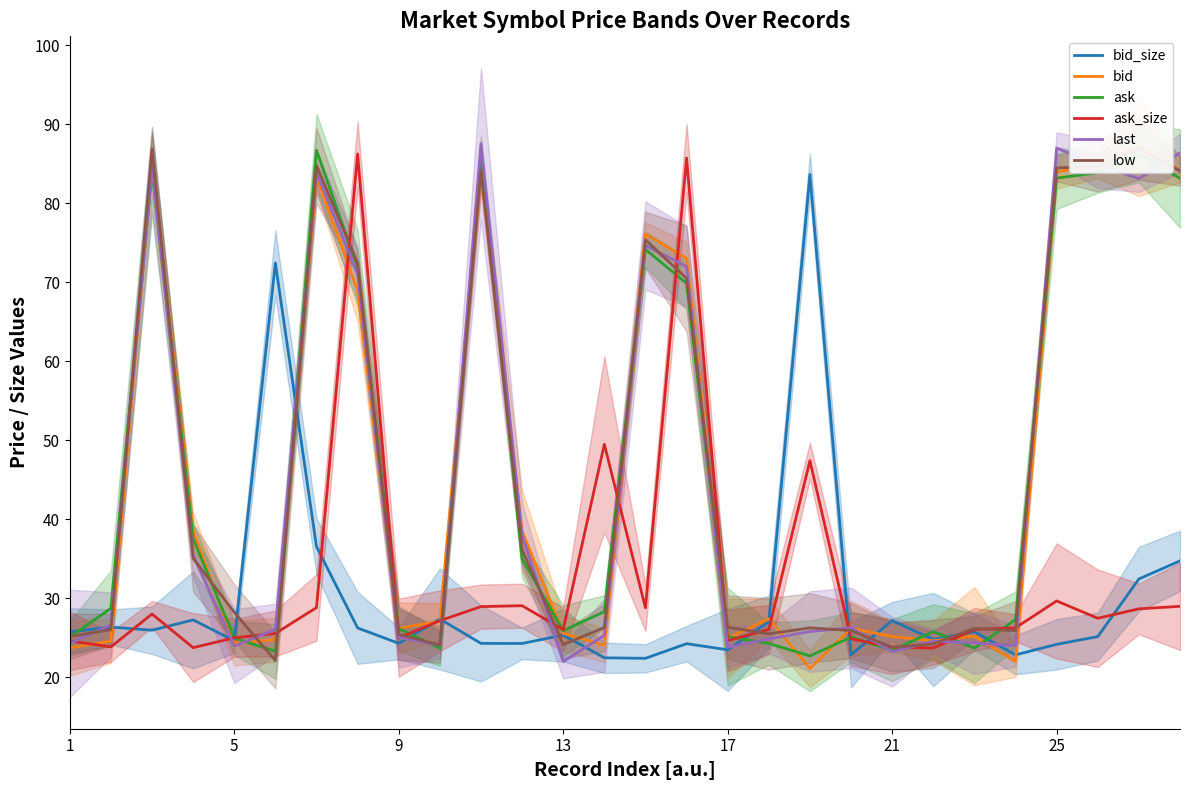

The ask series shows 26.2 at 9. True or false?

True